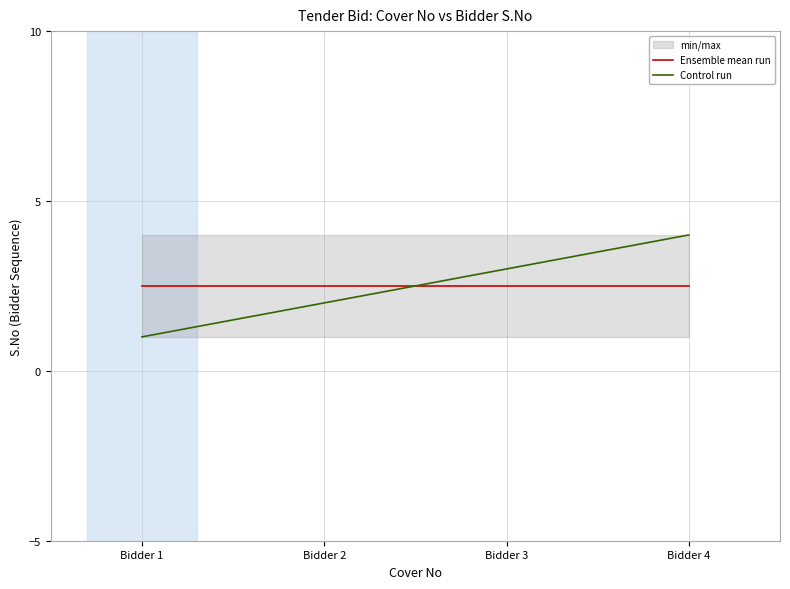

At how many categories does at least one series exceed 1?

4